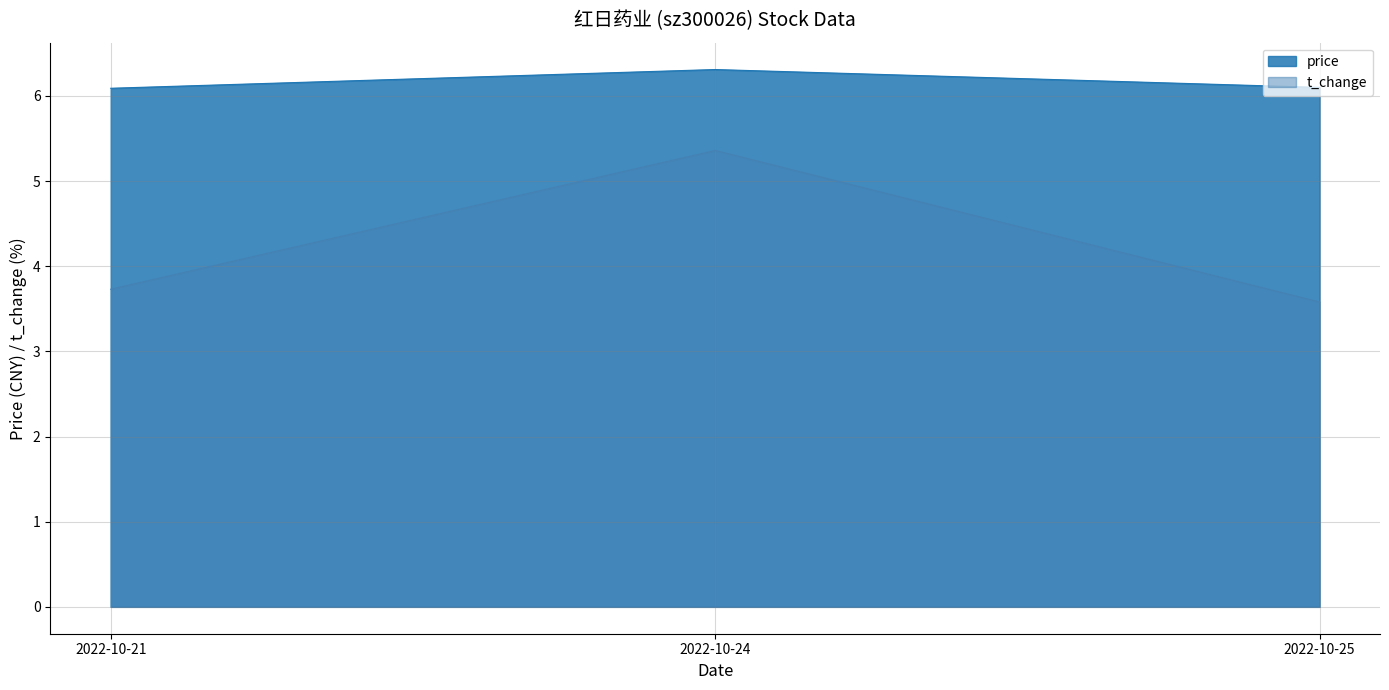

Does the chart have visible grid lines?

Yes